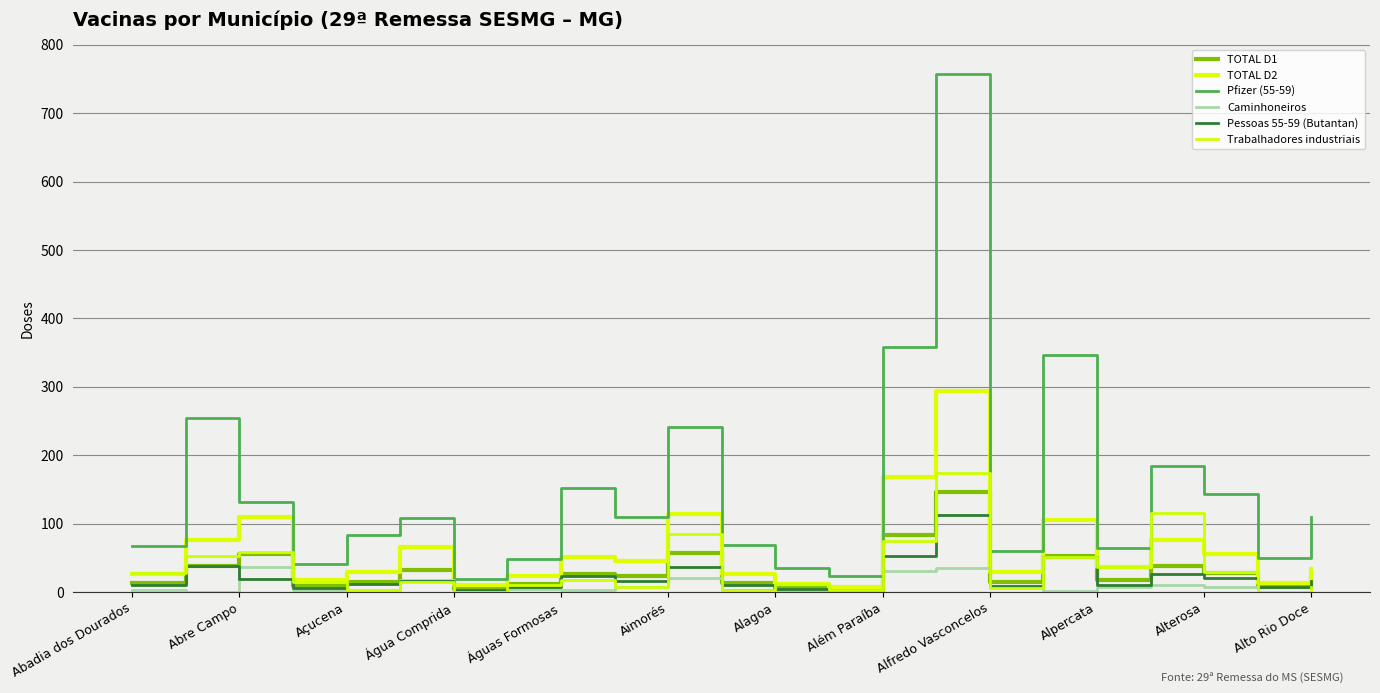

Which series ends up on top after the final intersection of TOTAL D2 and Trabalhadores industriais?

TOTAL D2